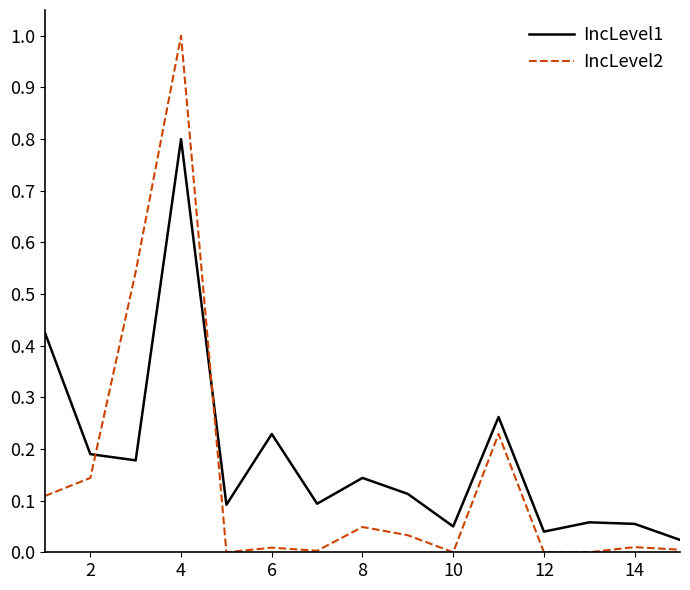

What is the greatest value displayed?

1.0